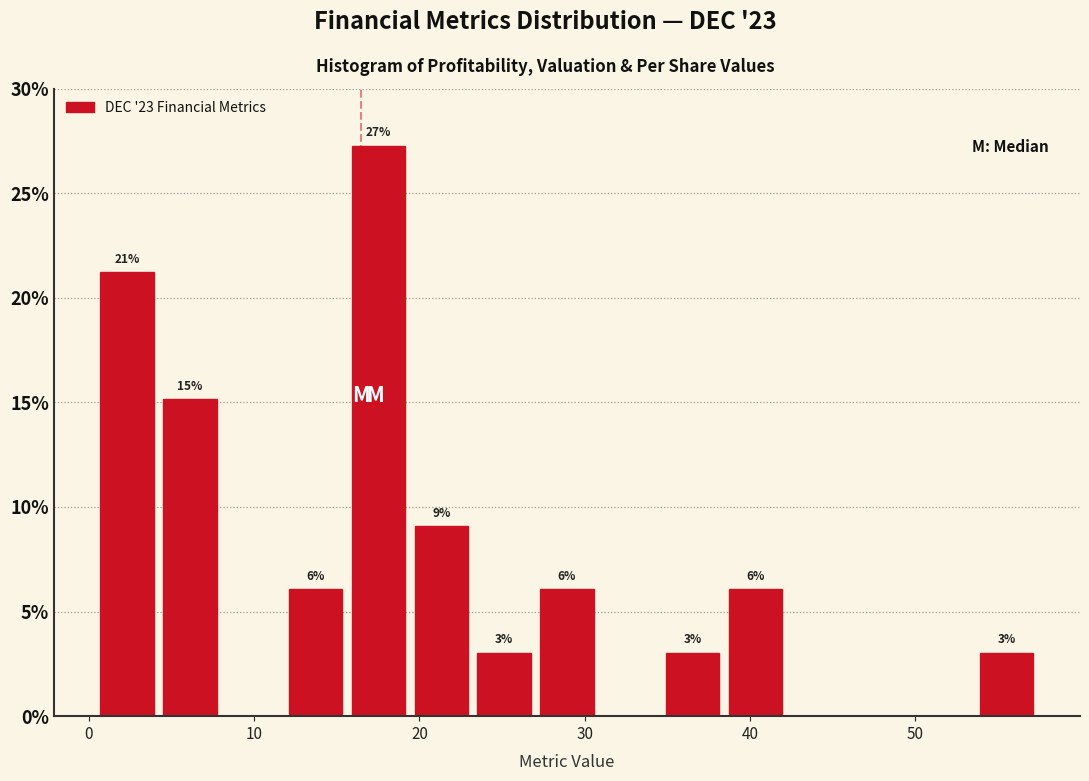

Read against the x-axis, roughly where is the centre of the tallest bar?

18